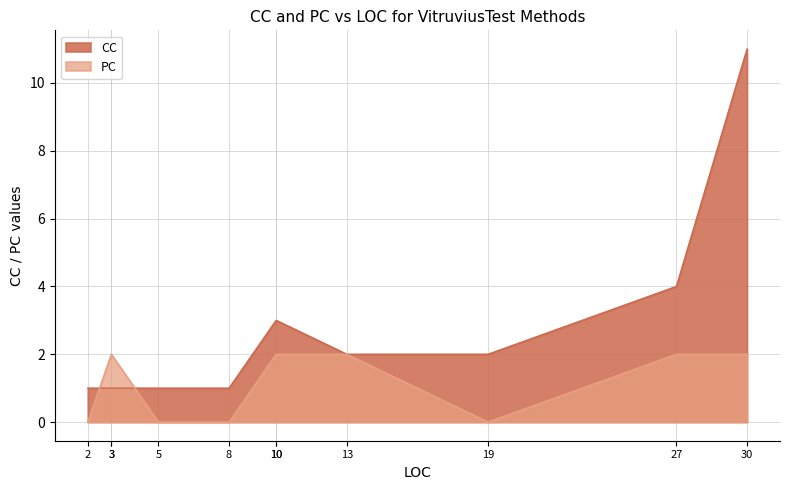

Rank the series at 3 from lowest to highest value.

CC, PC